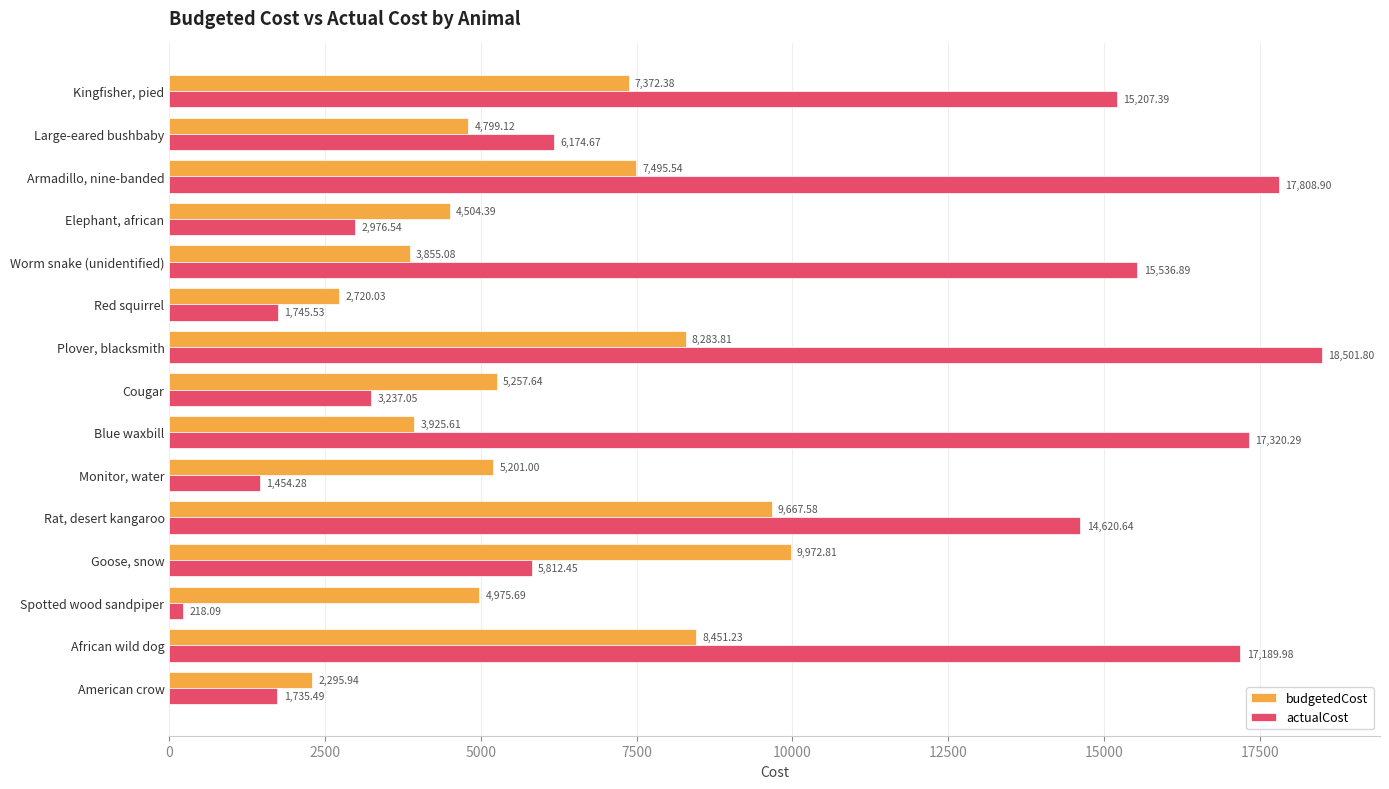

Between Spotted wood sandpiper and Goose, snow, which series saw the biggest shift?

actualCost